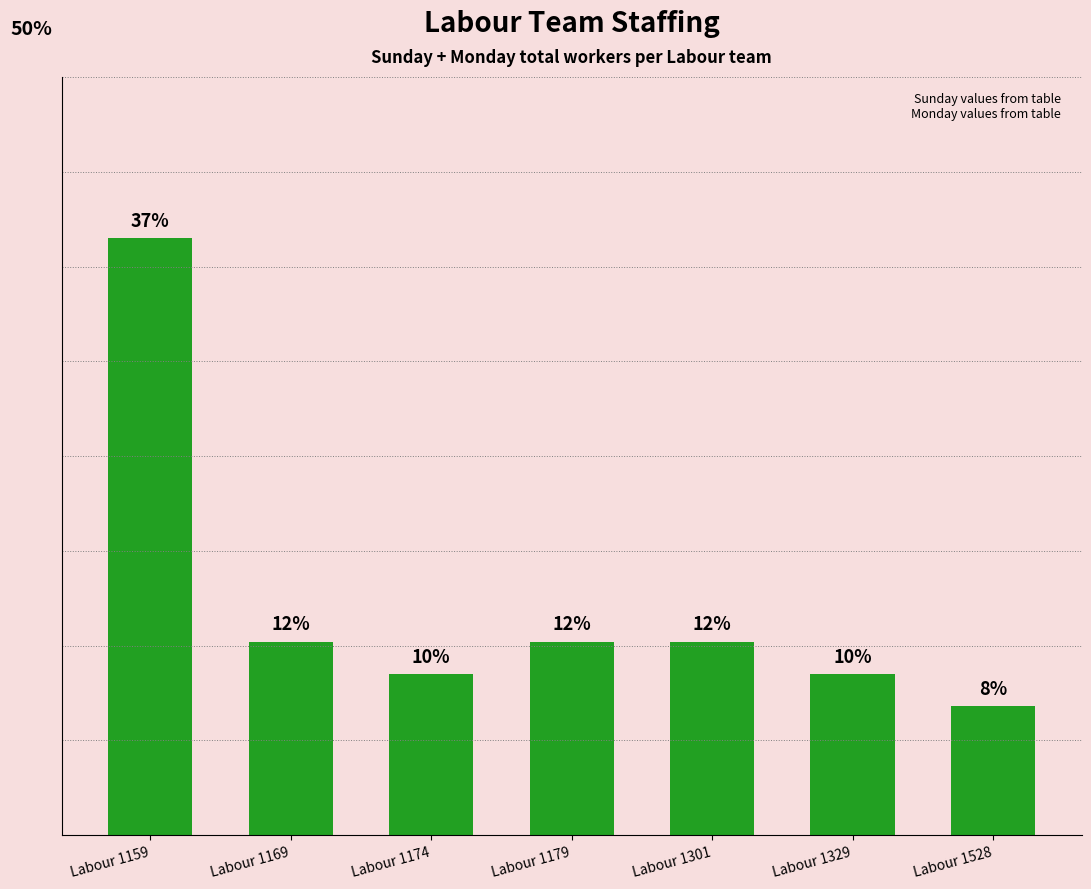

At which category does the chart reach its peak across all series?

Labour 1159